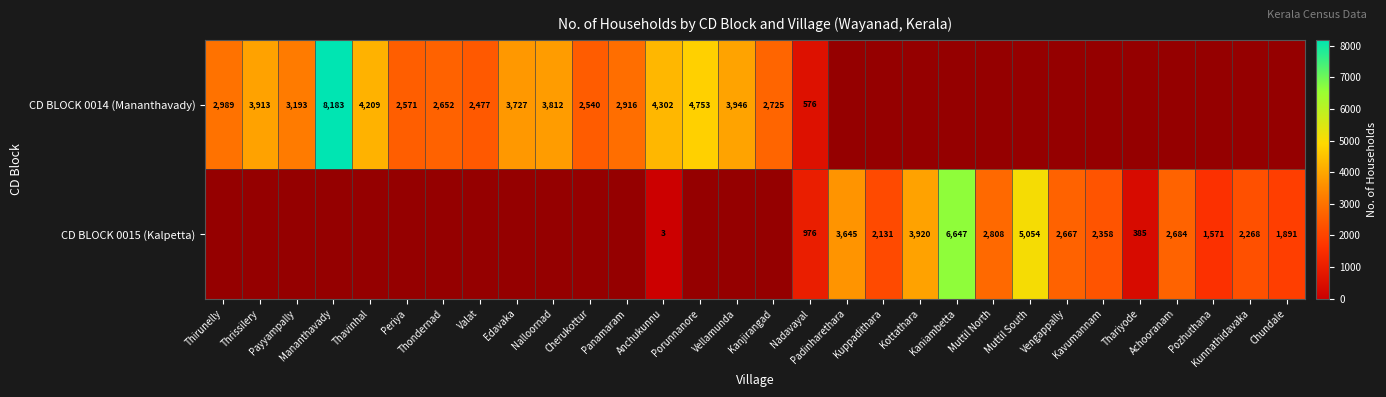

Which series changed the most between Nadavayal and Chundale?

CD BLOCK 0015 (Kalpetta)